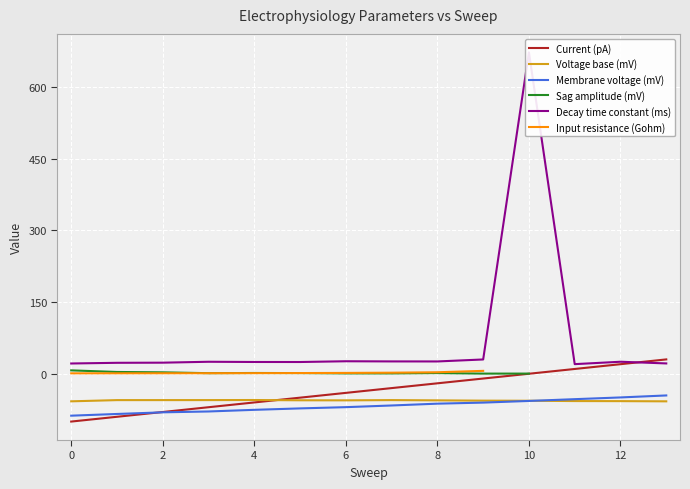

Which series ends up on top after the final intersection of Membrane voltage (mV) and Voltage base (mV)?

Membrane voltage (mV)